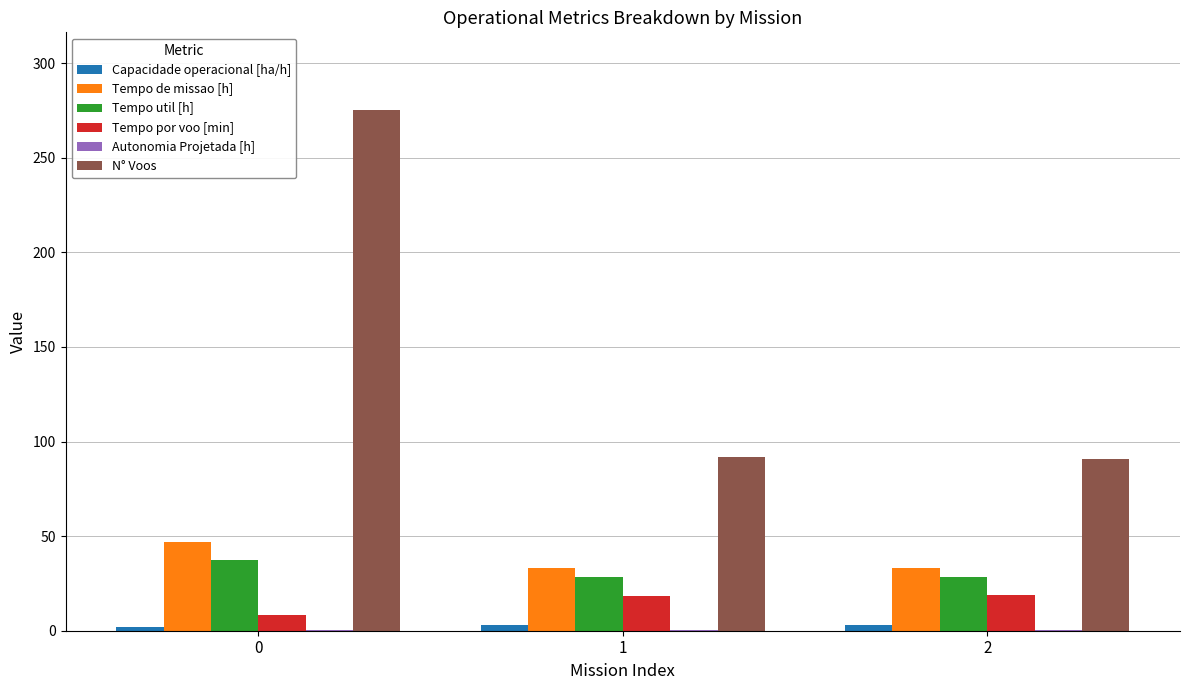

What is the total value across all series at 1?

175.1